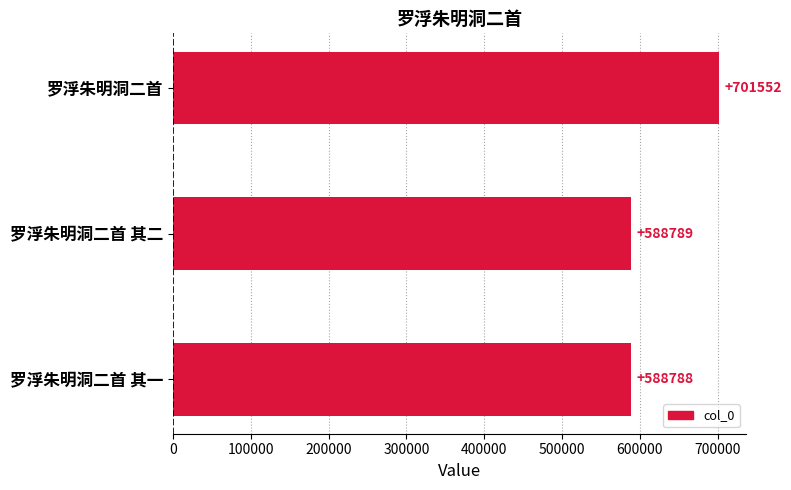

Which has a higher value, 罗浮朱明洞二首 其一 or 罗浮朱明洞二首?

罗浮朱明洞二首